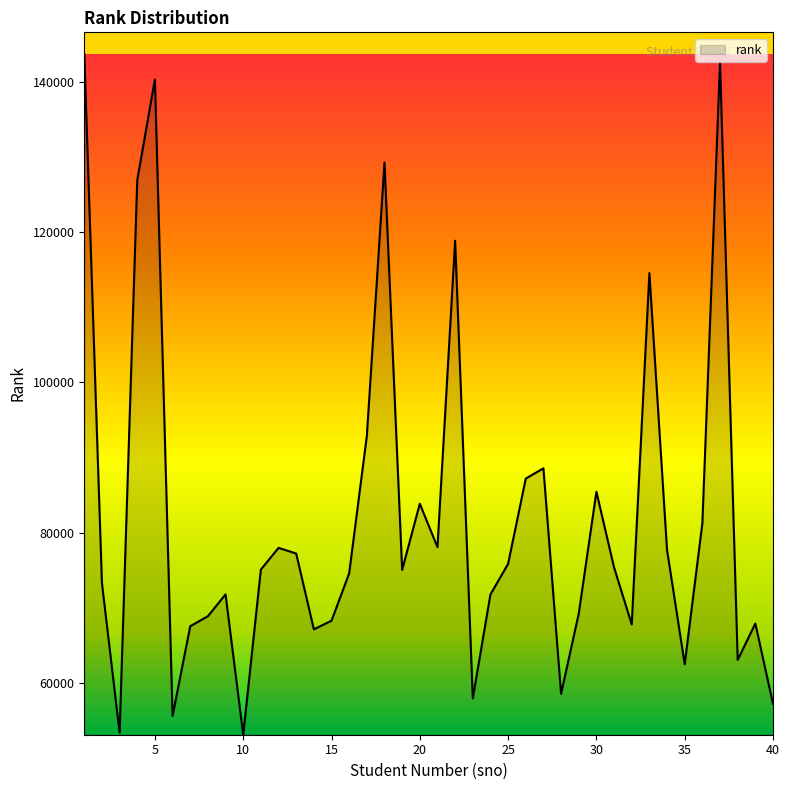

What is the difference between the maximum and minimum values?

90598